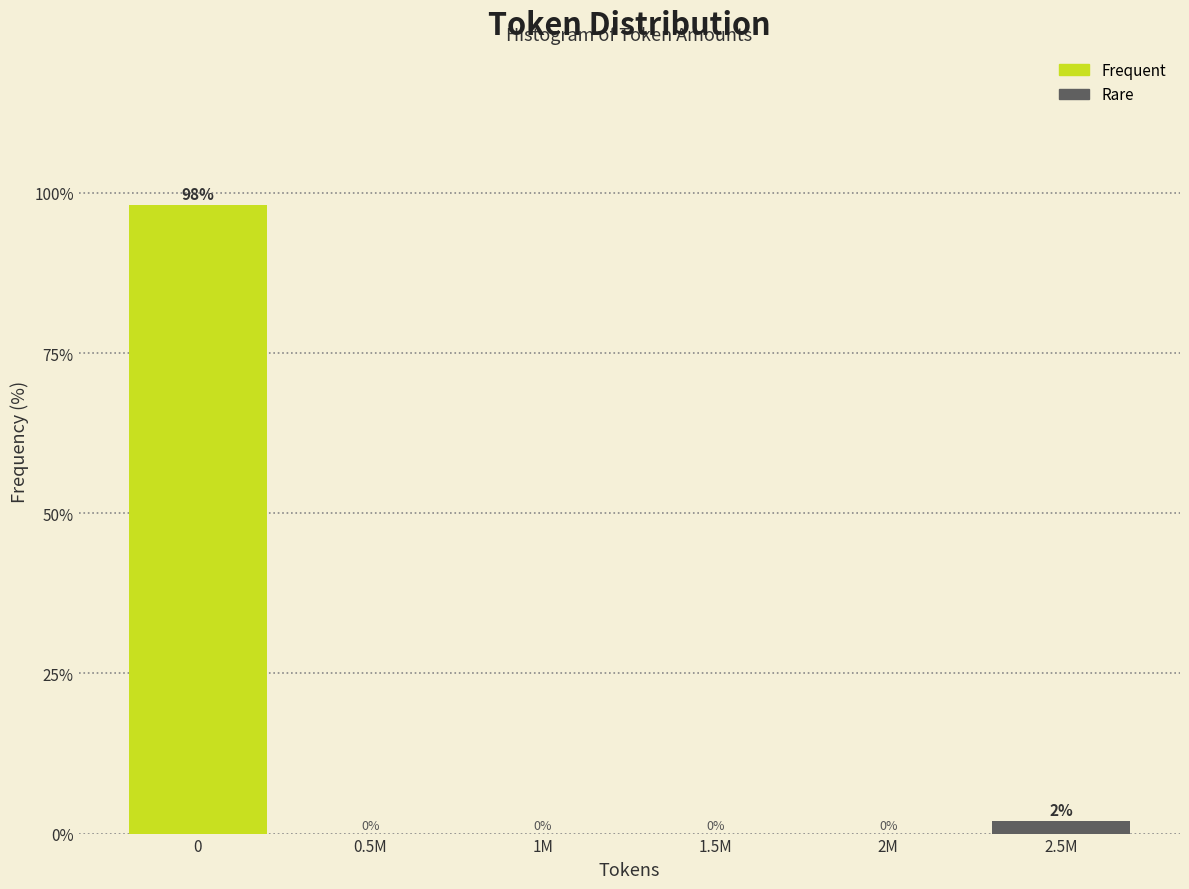

The chart shows a value of 0.0 at 1M. True or false?

True